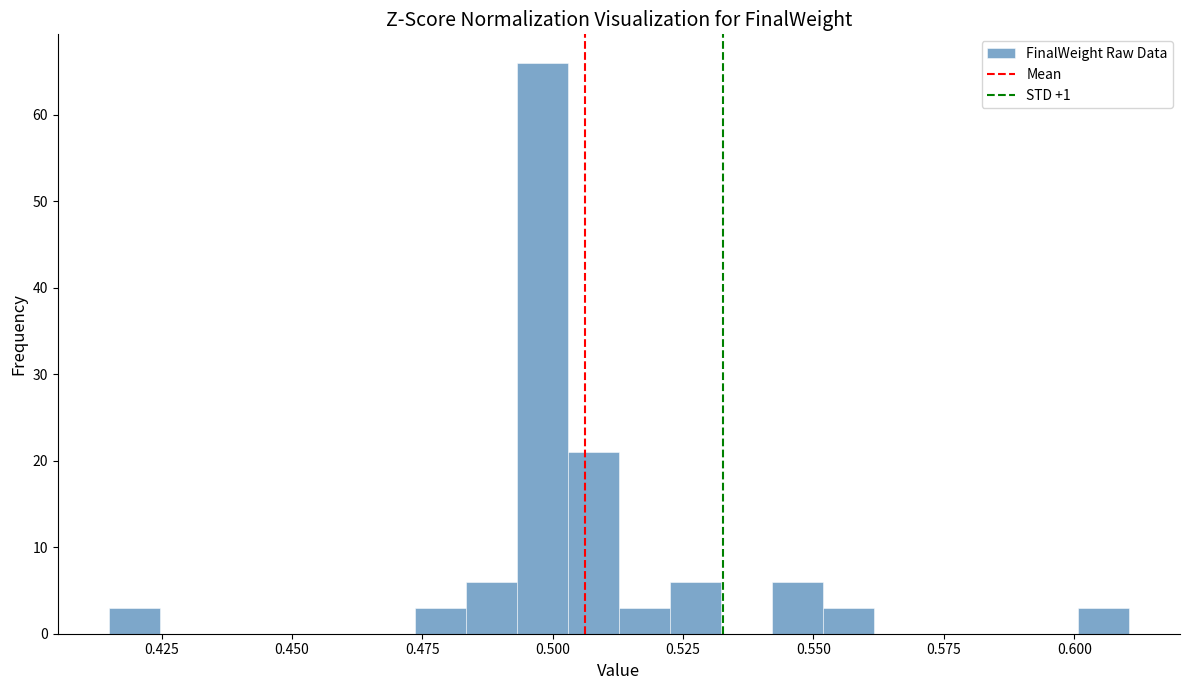

Around what value on the x-axis is the tallest bar? Give the approximate position of its centre, as read against the axis.

0.500